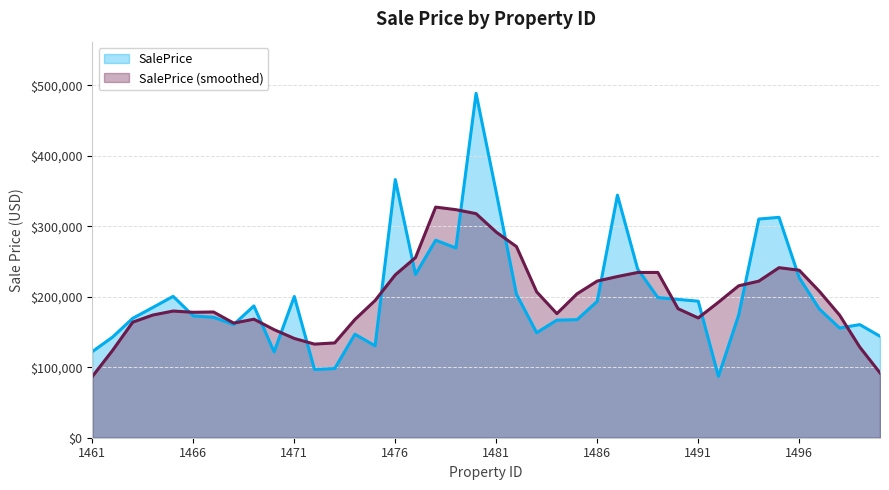

What is the value of the 23rd point from the left?

149029.1